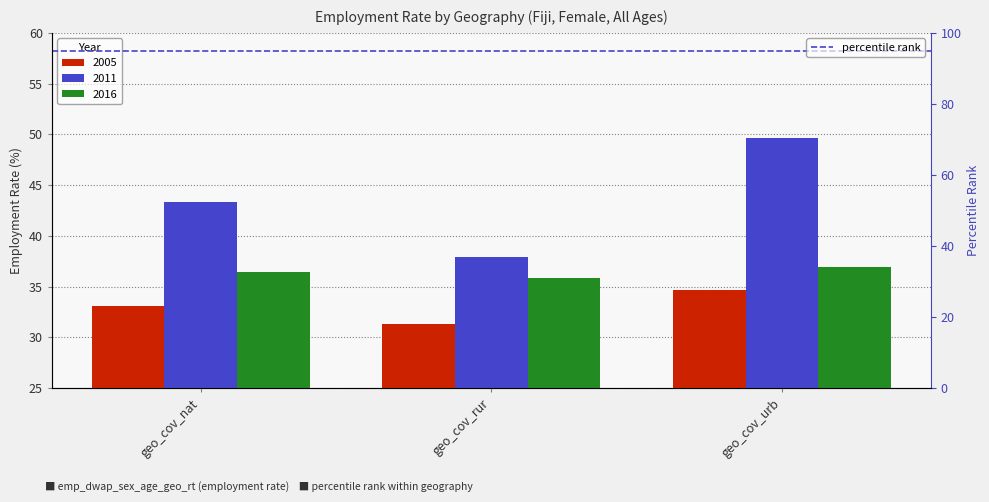

What is the difference between the second highest and minimum values in the 2011 series?

5.5